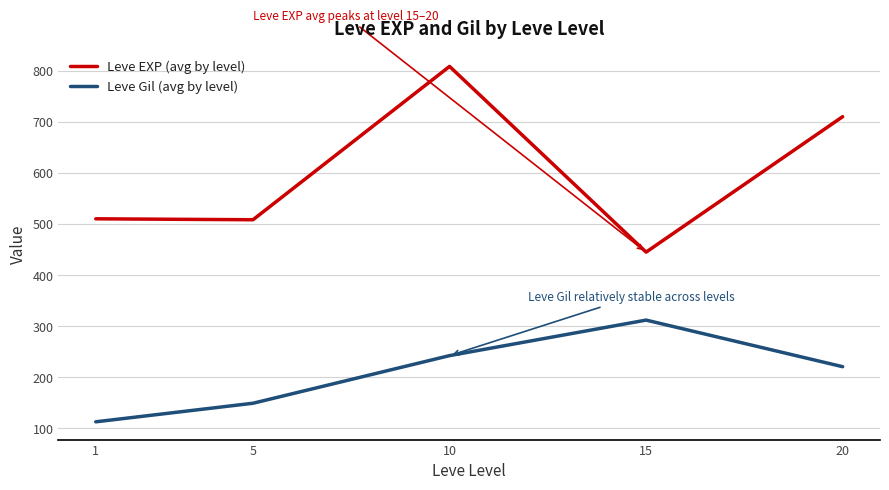

At which label does Leve Gil (avg by level) reach its peak?

15